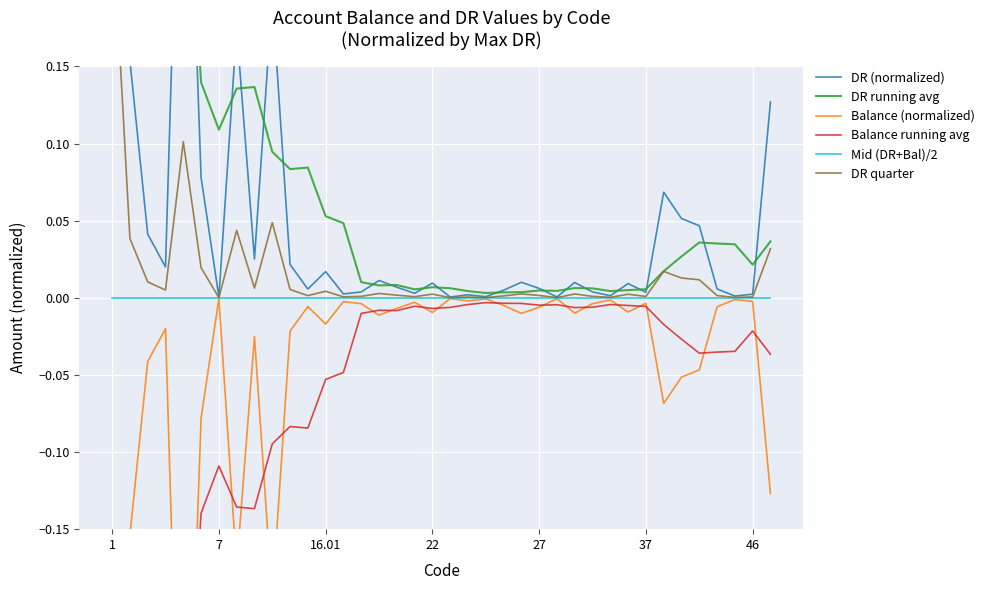

At which category is the sum across all series the highest?

1